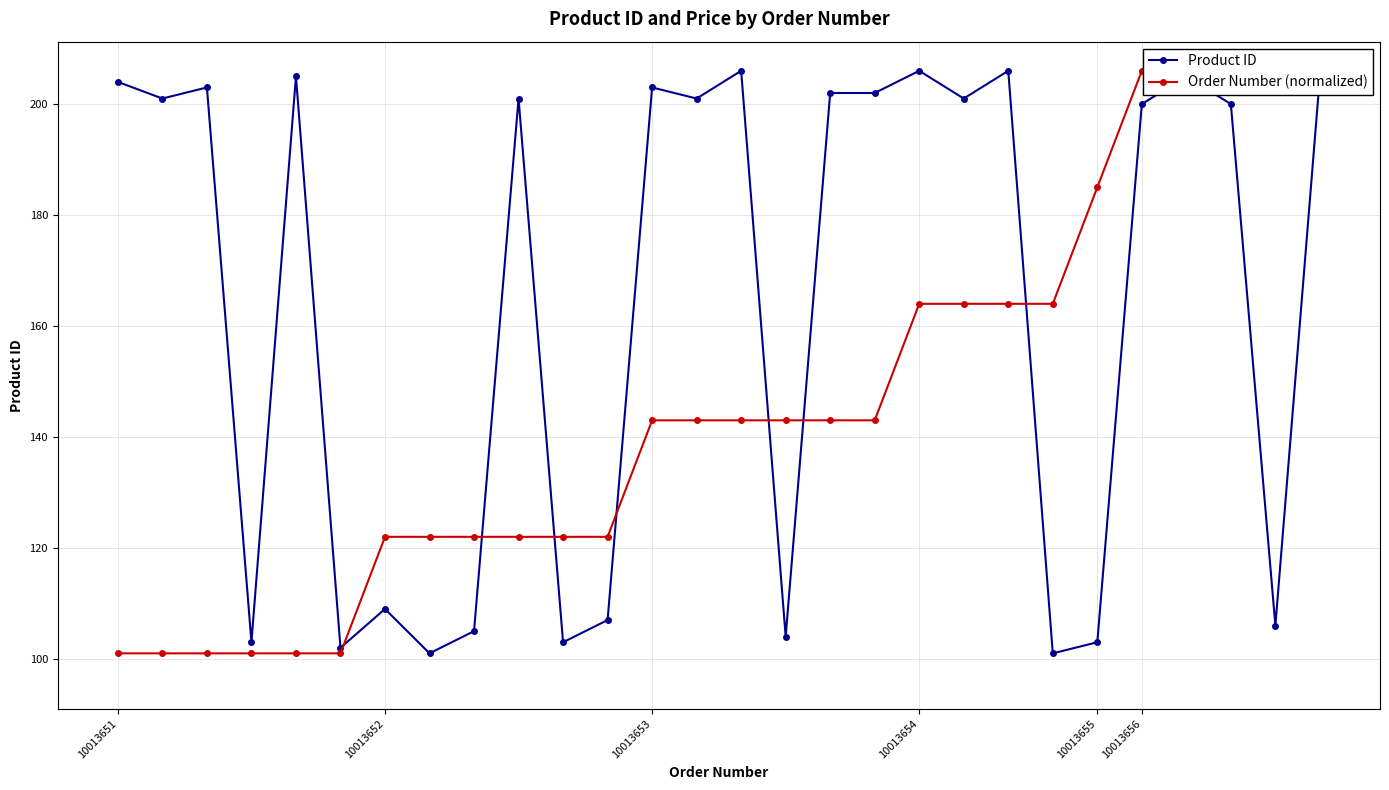

True or false: Product ID has more than 1 interior local peaks.

True